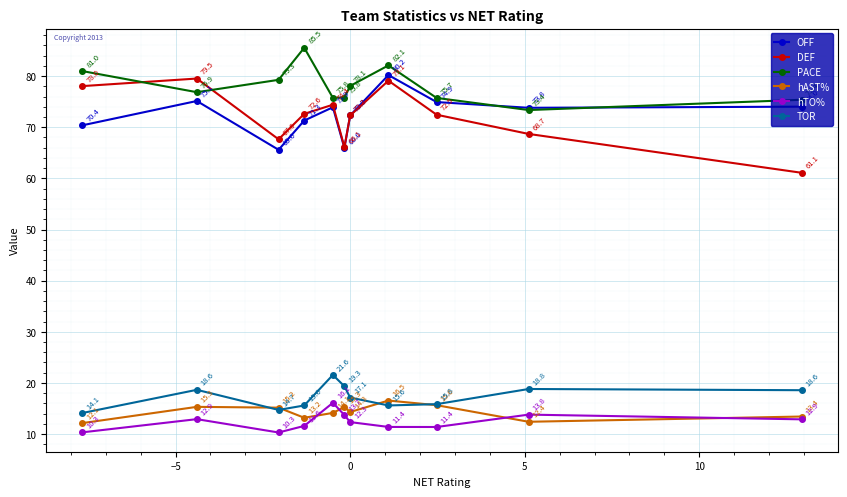

Which series has the largest total across all categories?

PACE